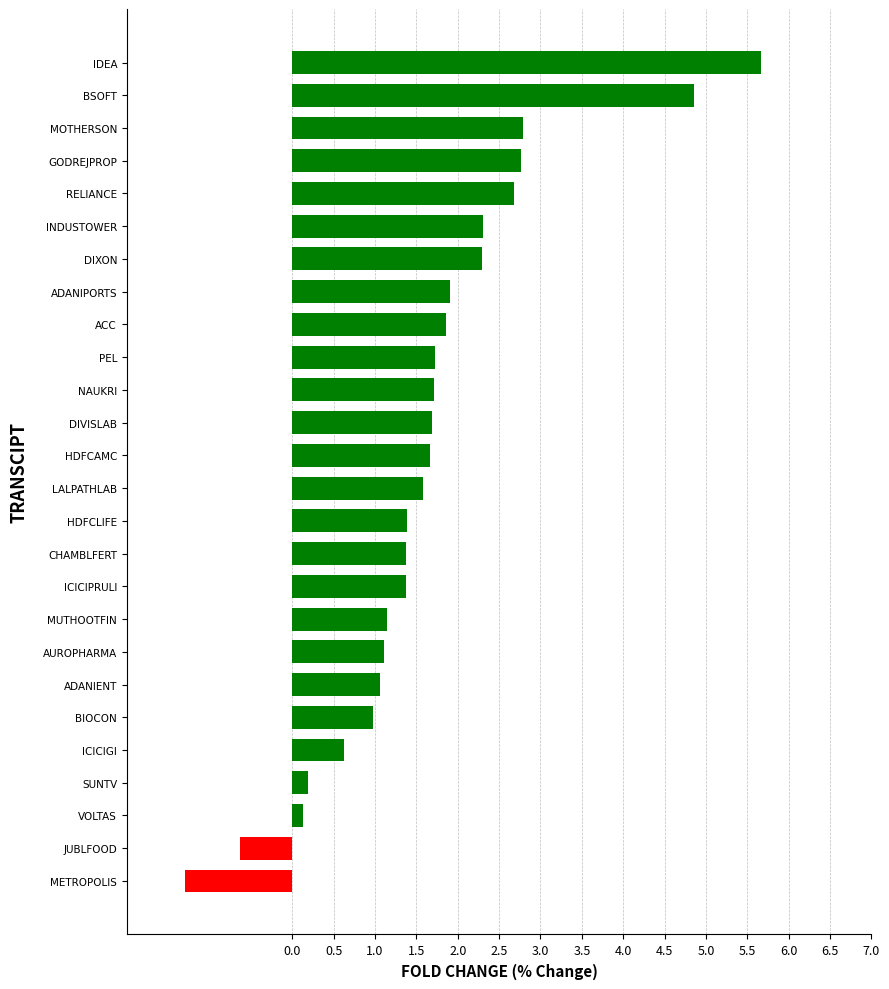

What is the difference between the values at ADANIENT and CHAMBLFERT?

0.3